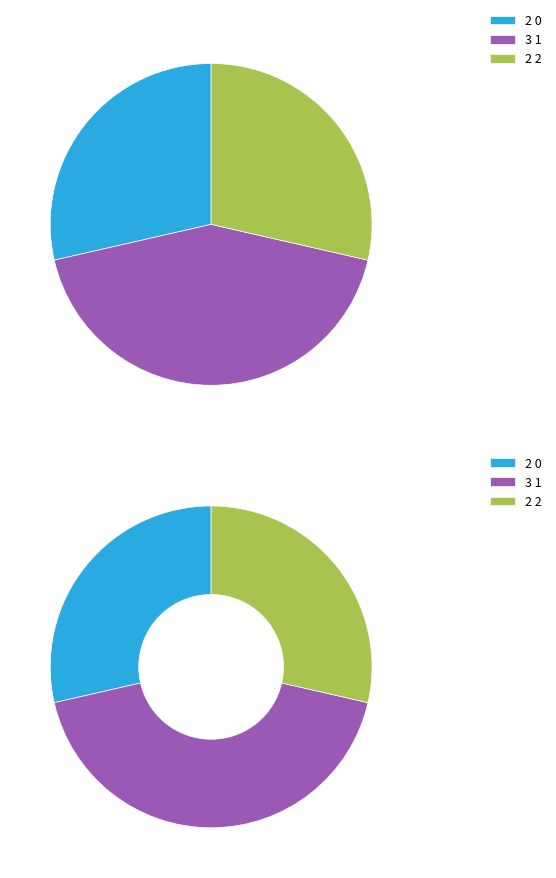

The 0 slice represents 39% of the pie. True or false?

False